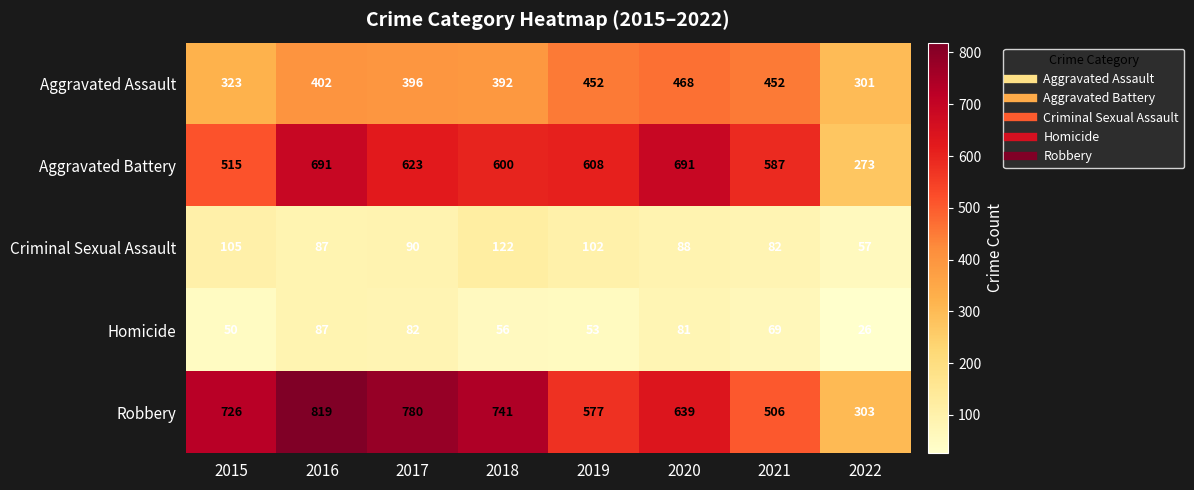

At 2015, list the series in order from smallest to largest.

Homicide, Criminal Sexual Assault, Aggravated Assault, Aggravated Battery, Robbery